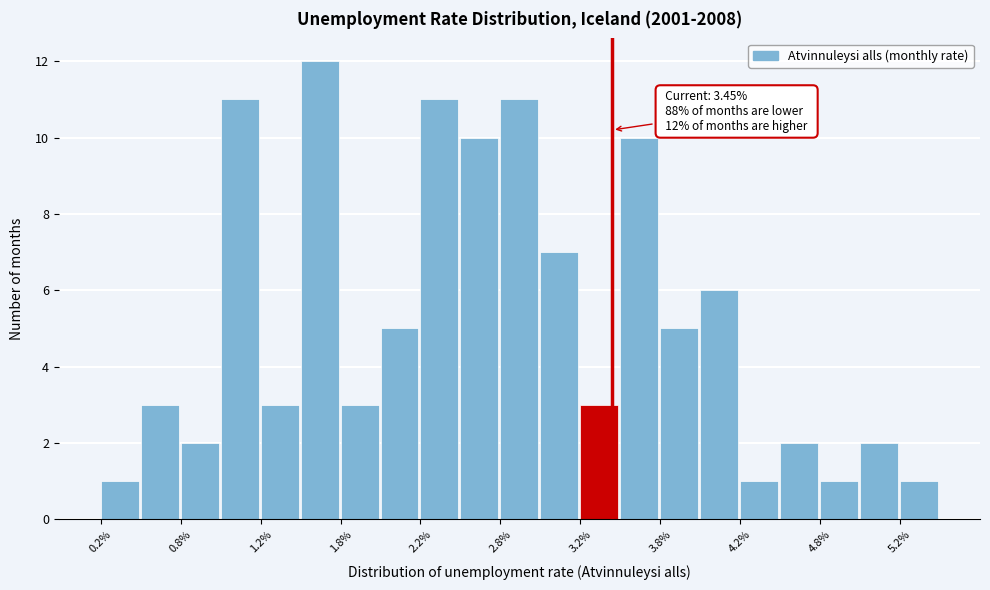

Which range on the x-axis has the tallest bar?

1.50 to 1.75